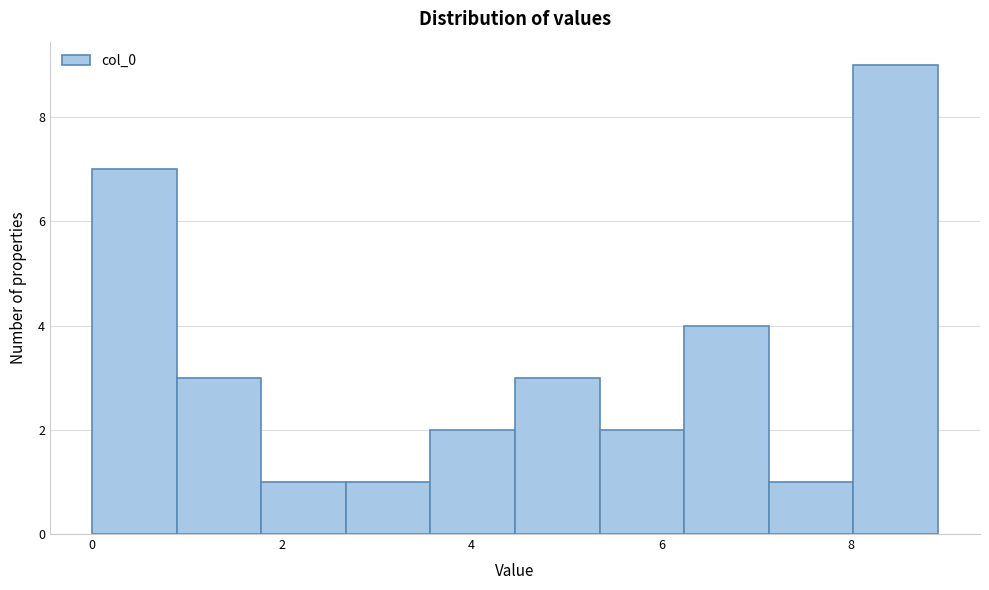

Reading left to right, transcribe this chart: for each bar, give the range it covers on the x-axis and its height. Neither the bar edges nor the heights are printed on the chart, so give them approximately, as read against the axes.

0.0 to 0.8: 7
0.8 to 1.8: 3
1.8 to 2.6: 1
2.6 to 3.6: 1
3.6 to 4.4: 2
4.4 to 5.4: 3
5.4 to 6.2: 2
6.2 to 7.2: 4
7.2 to 8.0: 1
8.0 to 9.0: 9